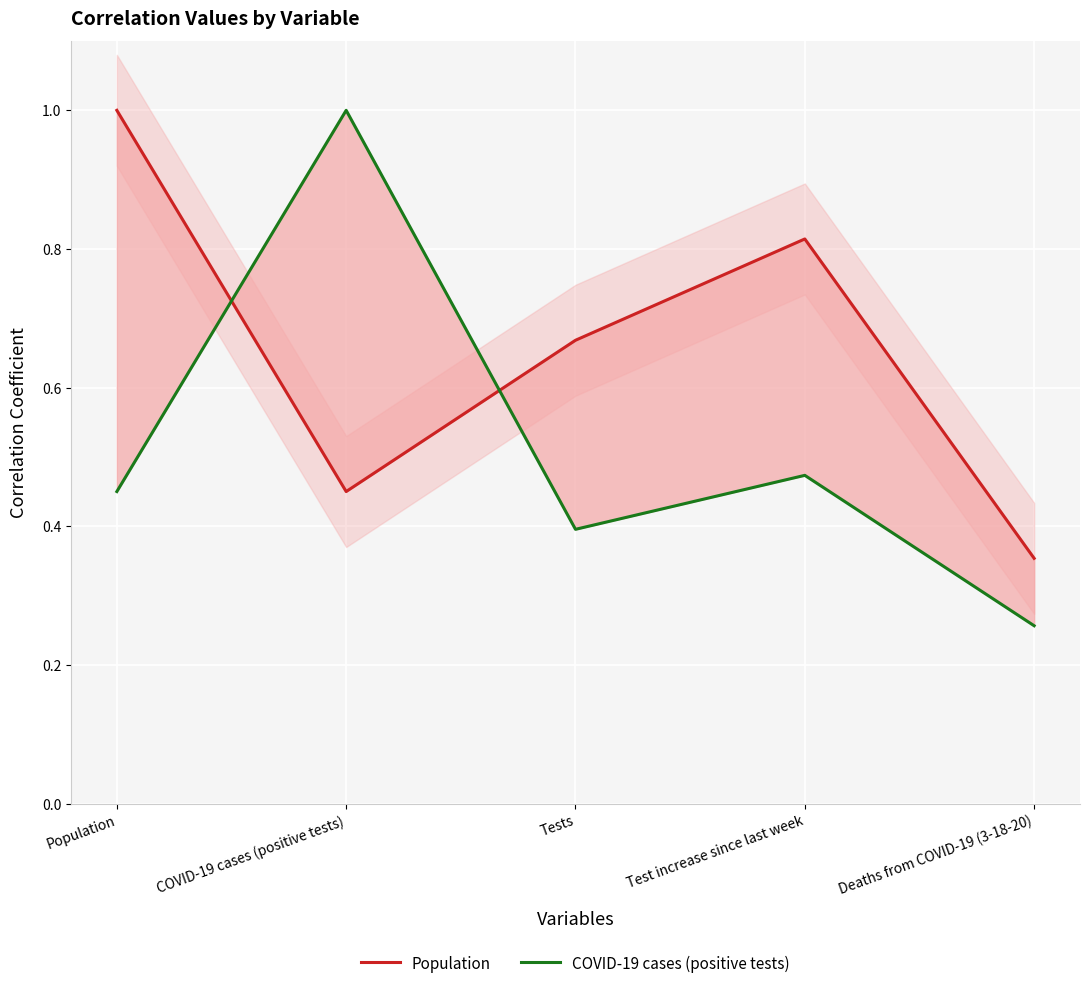

The value of Population at Population is 0.2. True or false?

False